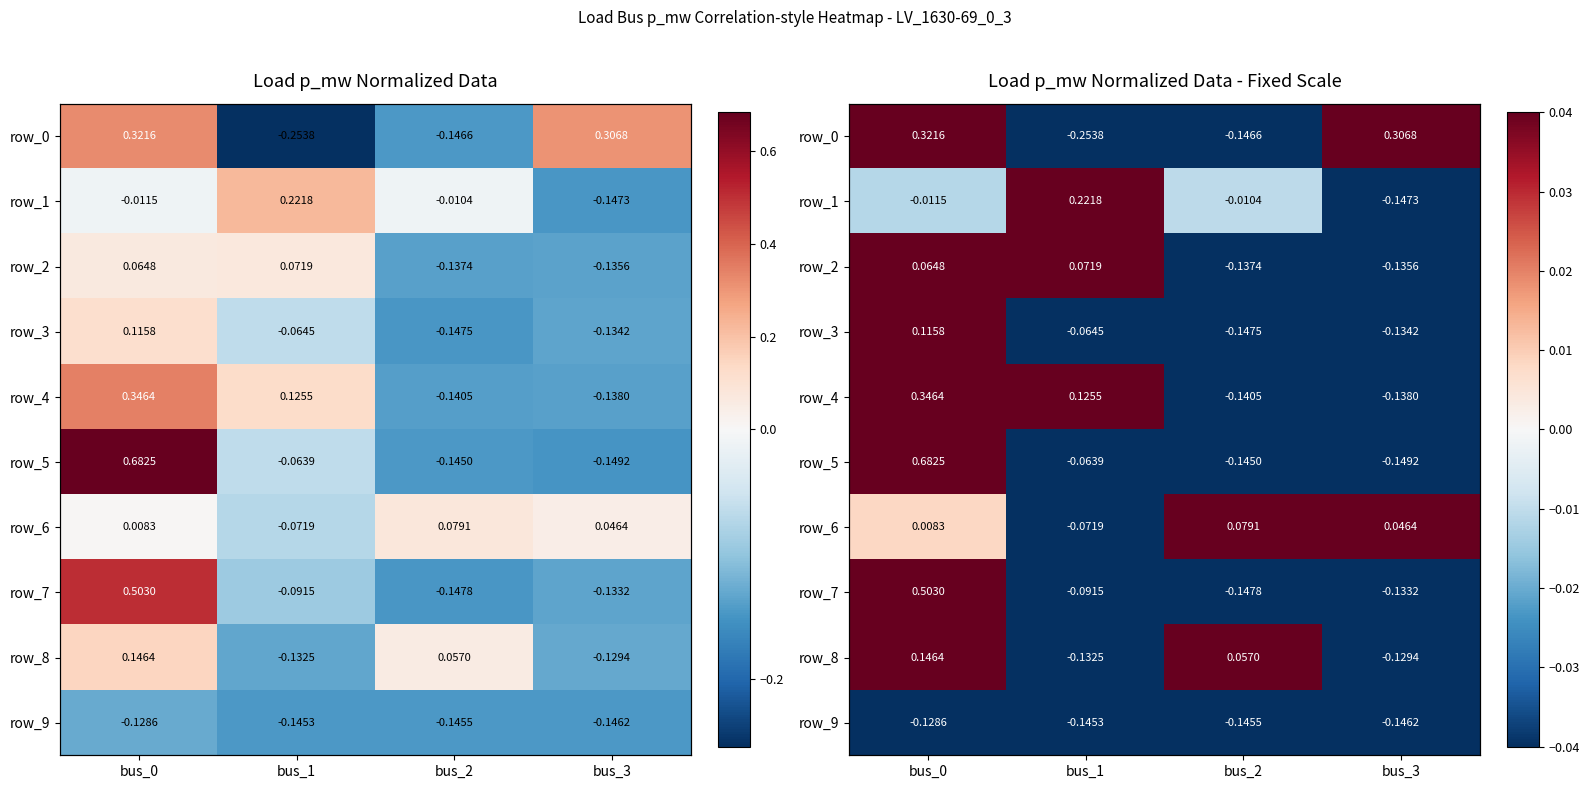

Rank the series by their maximum value, from lowest to highest.

row_9, row_2, row_6, row_3, row_8, row_1, row_0, row_4, row_7, row_5